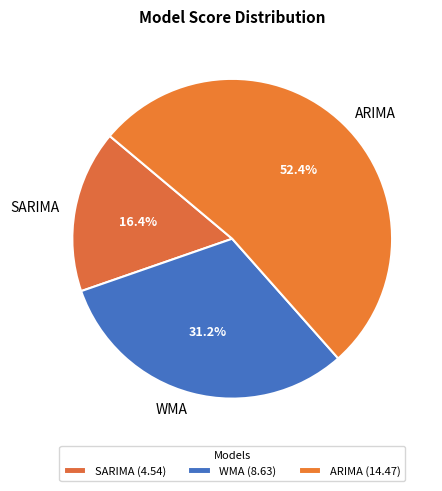

Rank the categories by value from highest to lowest.

ARIMA, WMA, SARIMA